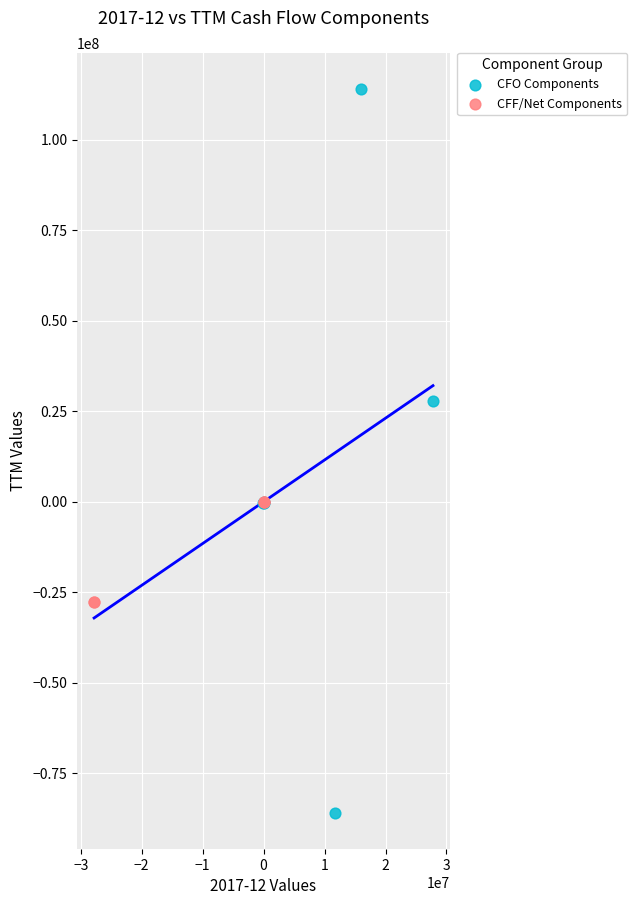

Which series reaches the maximum Y coordinate?

CFO Components